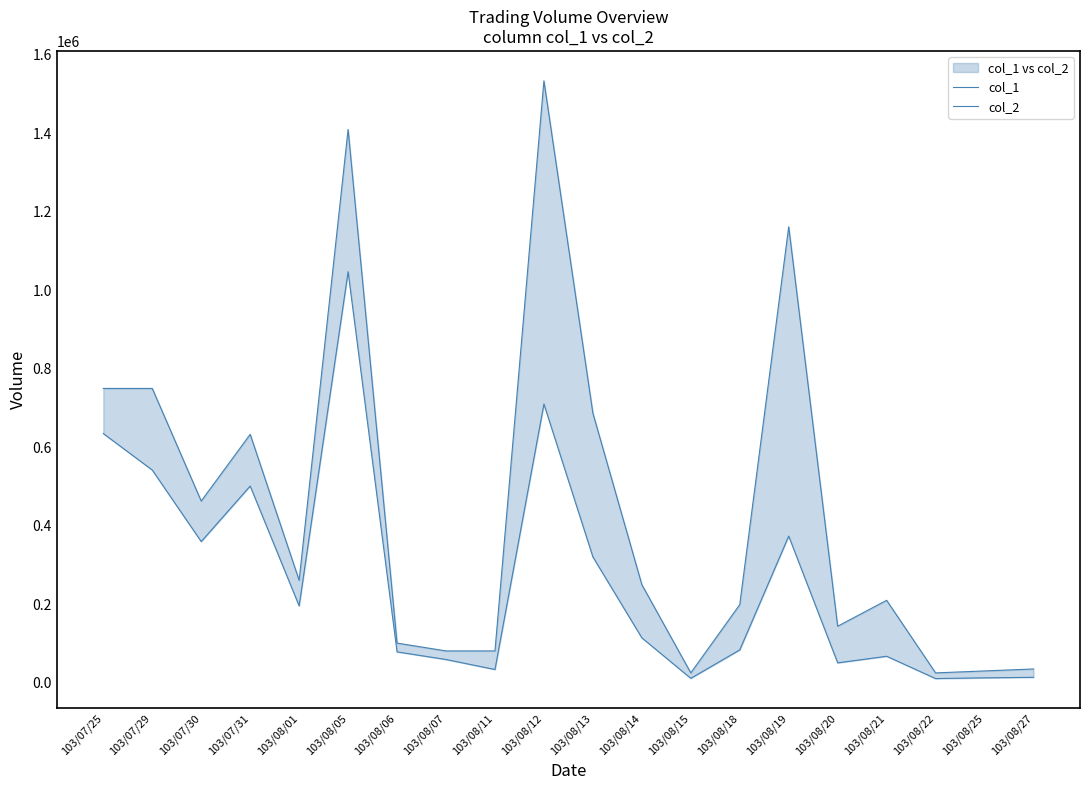

At how many categories does at least one series exceed 367104?

8